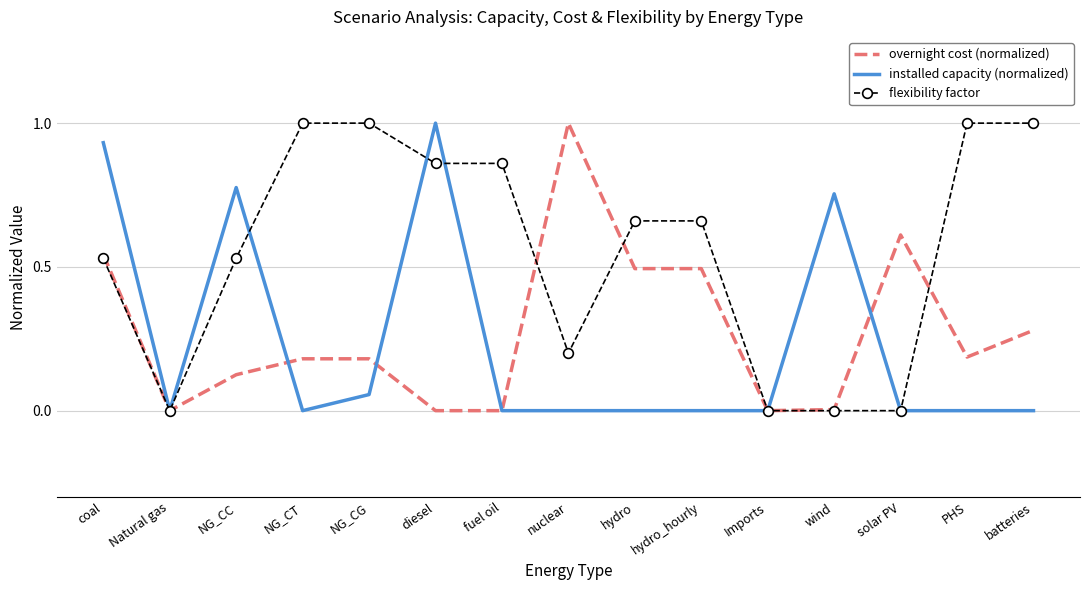

At NG_CC, list the series in order from smallest to largest.

overnight cost (normalized), flexibility factor, installed capacity (normalized)